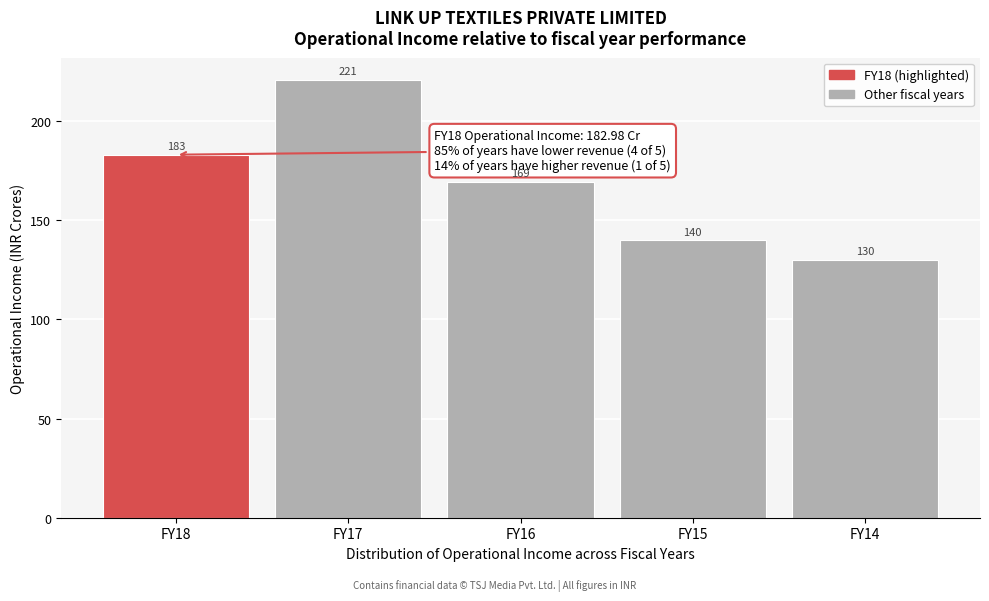

Where does the data first go above 169?

FY18